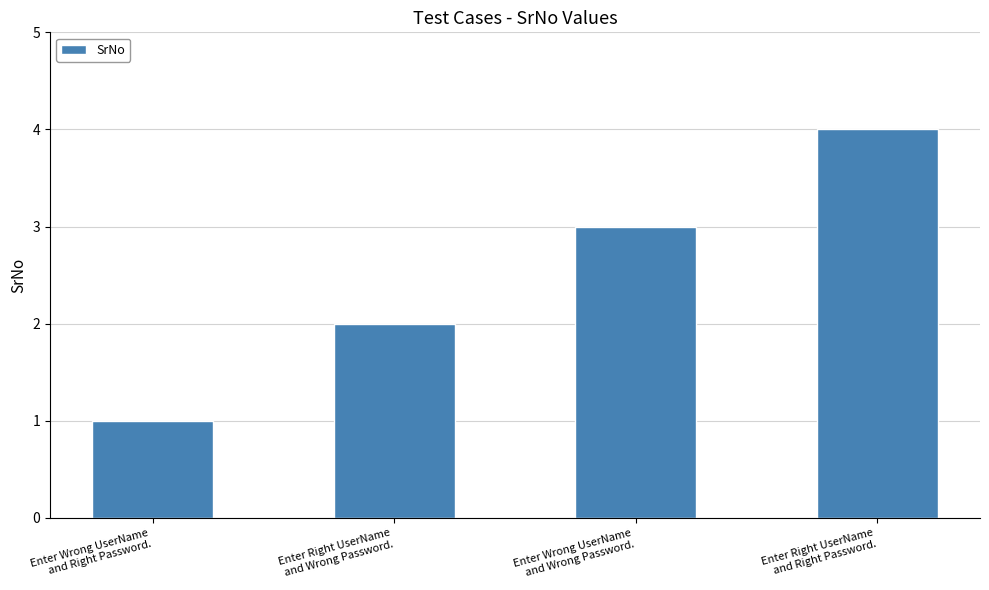

The value at Enter Wrong UserName
and Wrong Password. is 4. True or false?

False